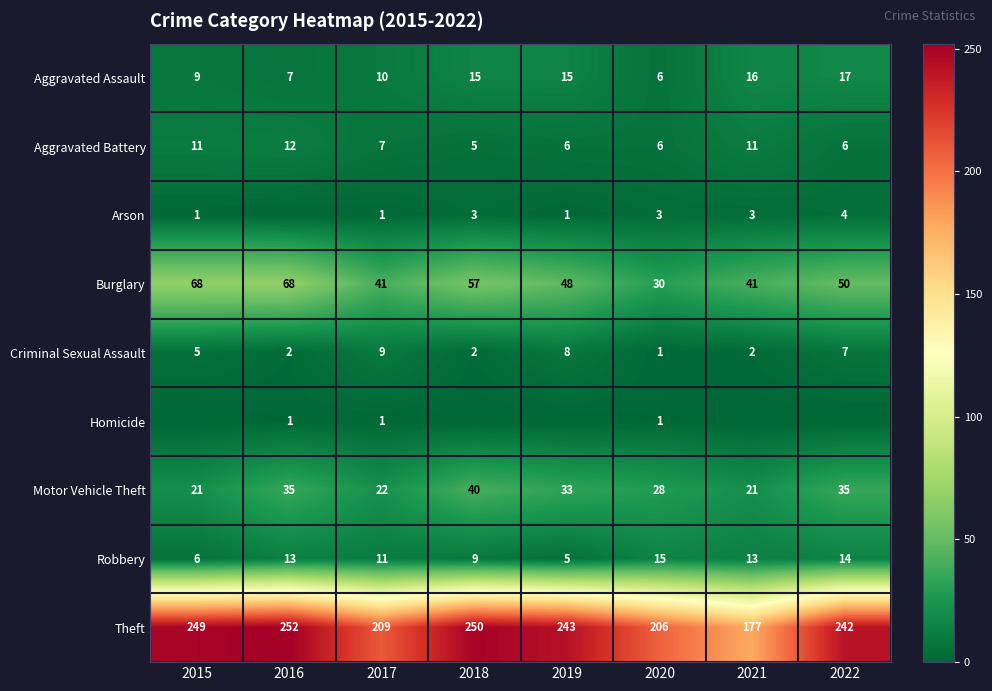

True or false: Theft has a value of 243 at 2019.

True